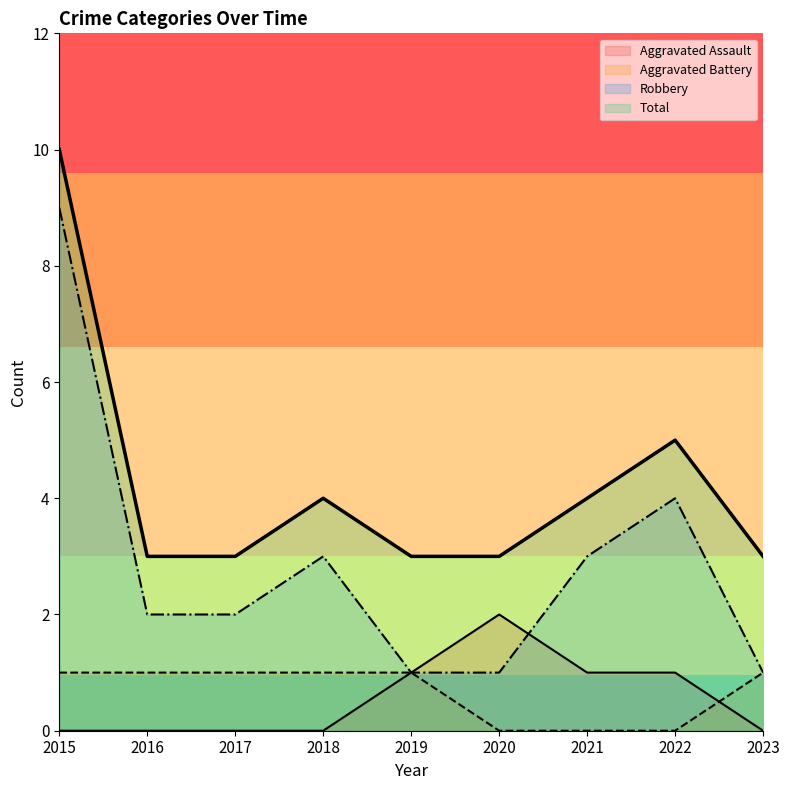

Rank the series at 2015 from lowest to highest value.

Aggravated Assault, Aggravated Battery, Robbery, Total